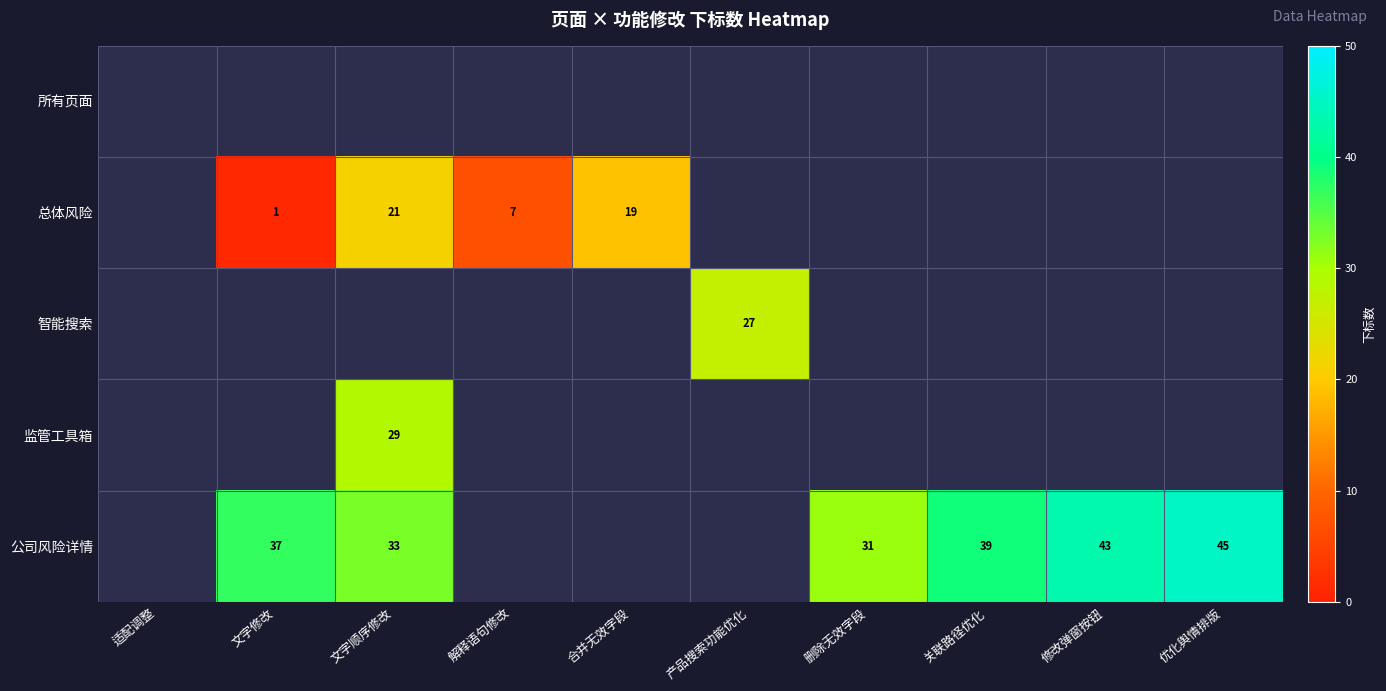

True or false: 总体风险 has a value of 1 at 文字修改.

True